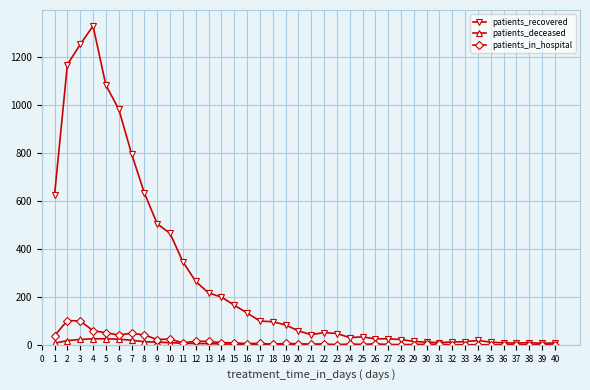

Is this an area chart (filled region under the line)?

No